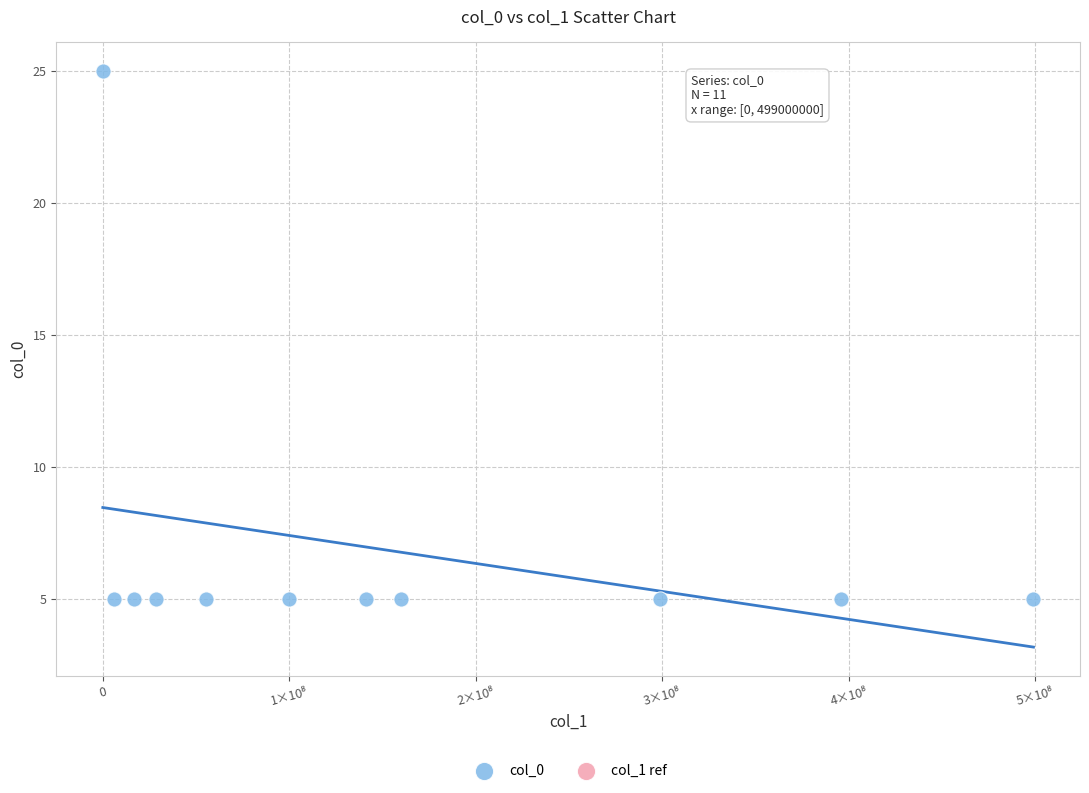

What is the average Y value?

7